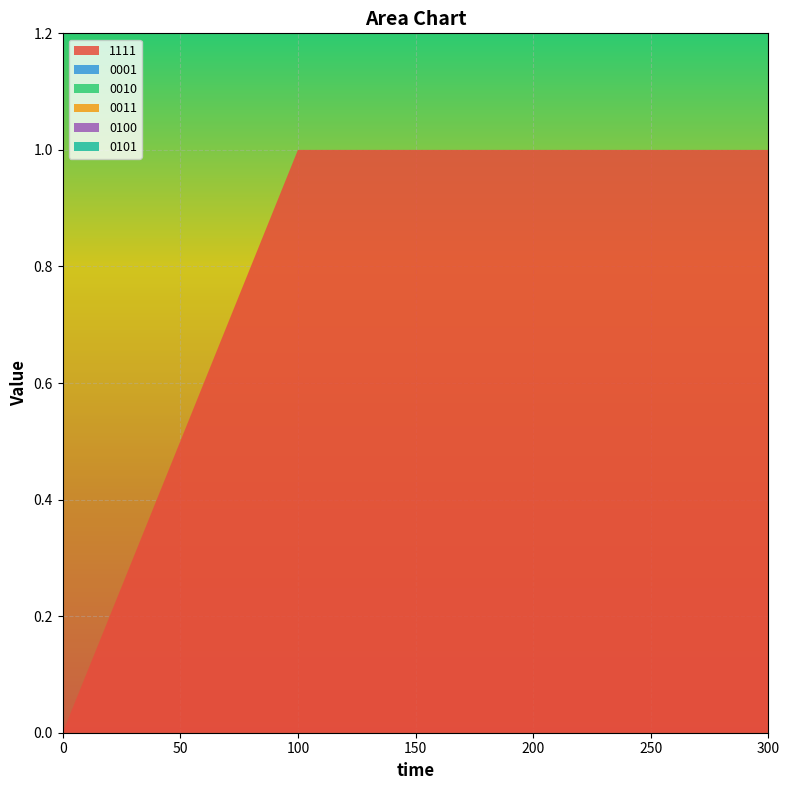

Reading left to right, transcribe all the data shown in this chart.

1111: 0=0	100=1	200=1	300=1
0001: 0=0	100=0	200=0	300=0
0010: 0=0	100=0	200=0	300=0
0011: 0=0	100=0	200=0	300=0
0100: 0=0	100=0	200=0	300=0
0101: 0=0	100=0	200=0	300=0